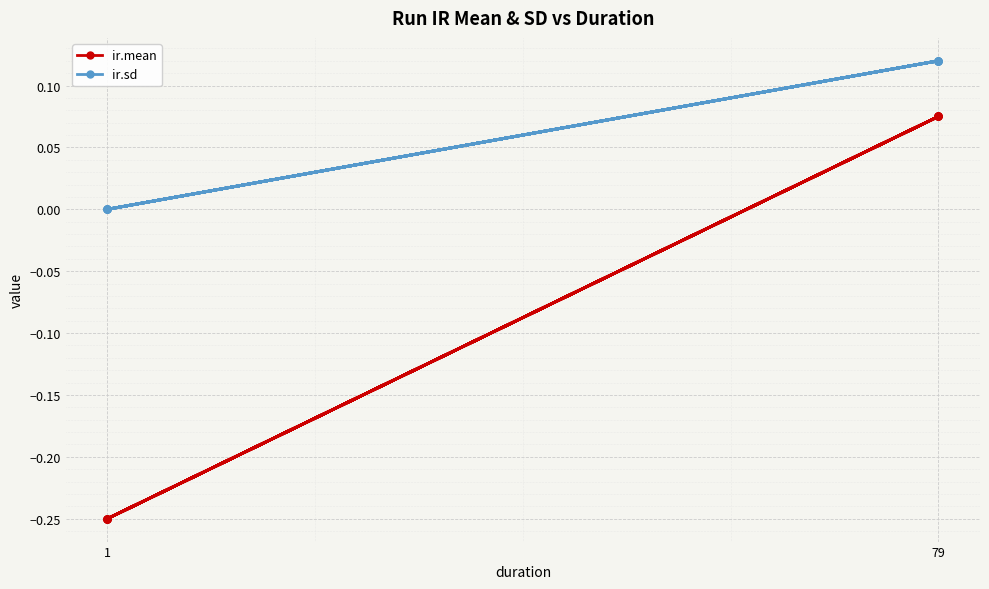

What are all the series names shown in the legend?

ir.mean, ir.sd